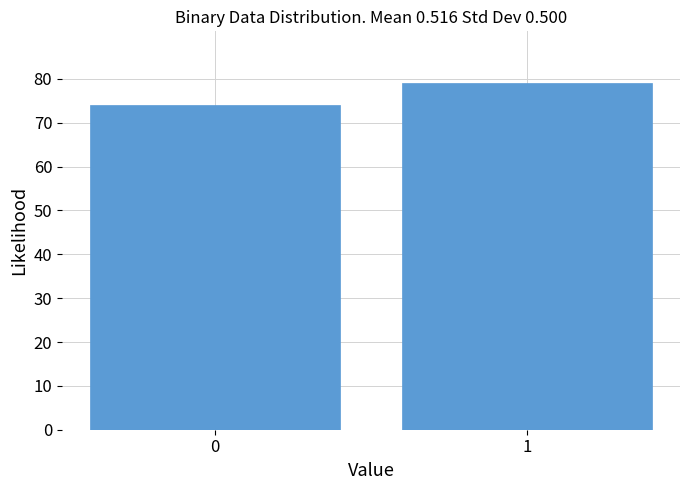

Reading right to left, extract all data points from this chart.

79	74